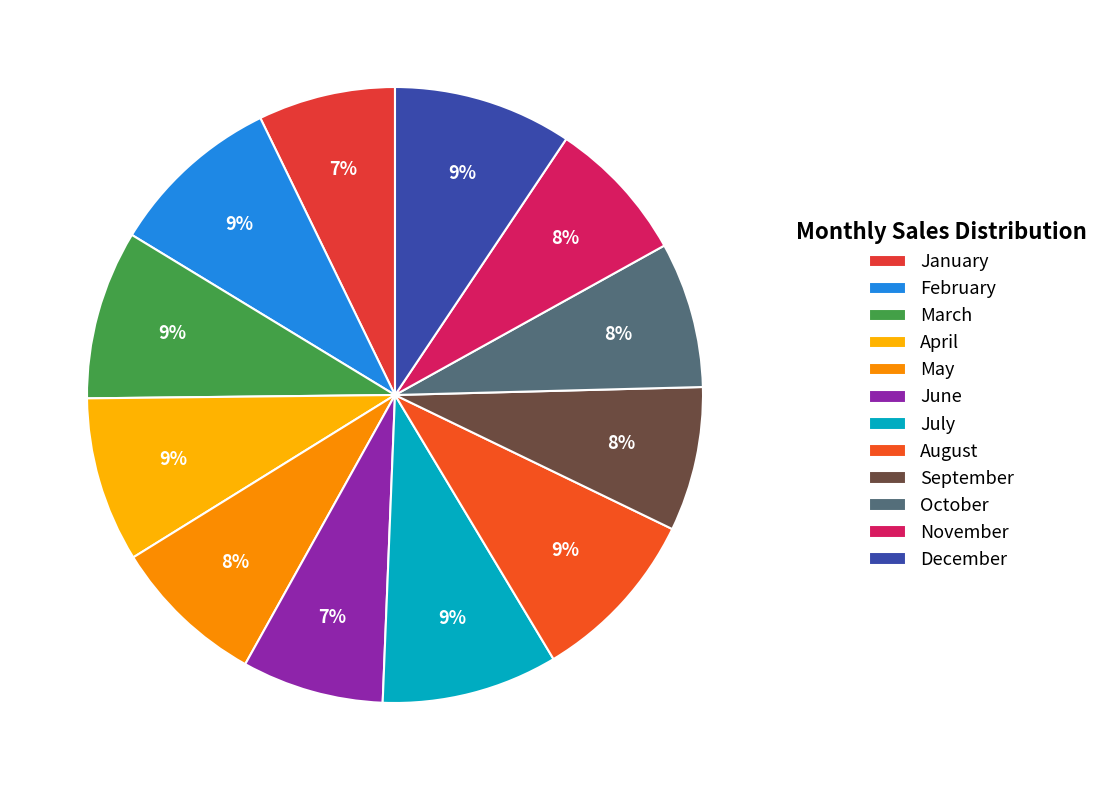

Count the number of slices in the pie.

12